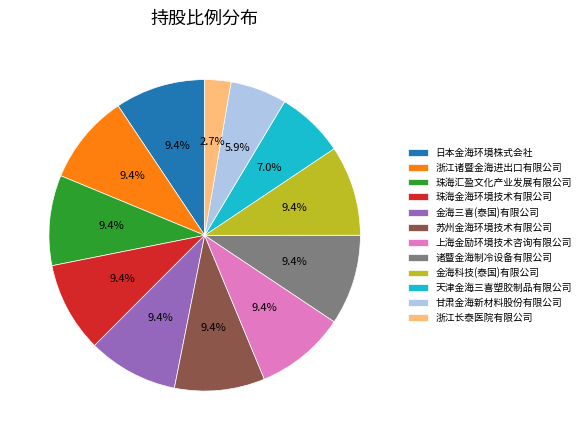

Approximately how many times larger is the value at 浙江诸暨金海进出口有限公司 compared to 甘肃金海新材料股份有限公司?

1.6